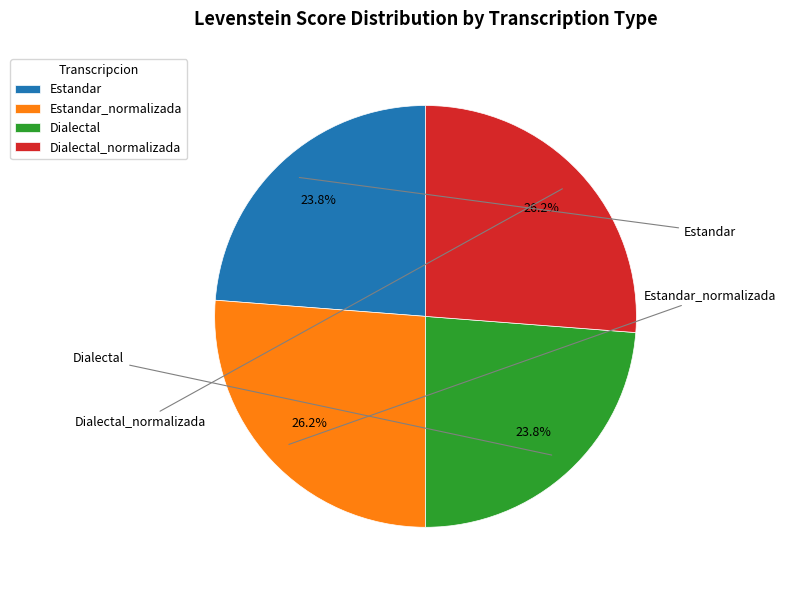

The Estandar_normalizada slice represents 41% of the pie. True or false?

False